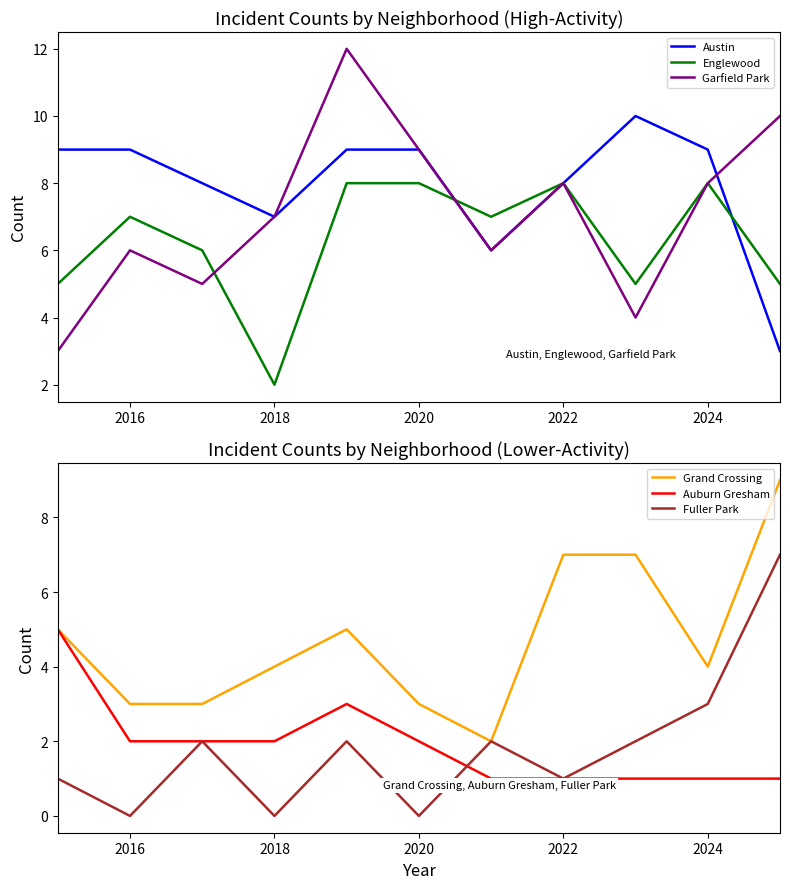

The Austin series shows 9 at 2018. True or false?

False